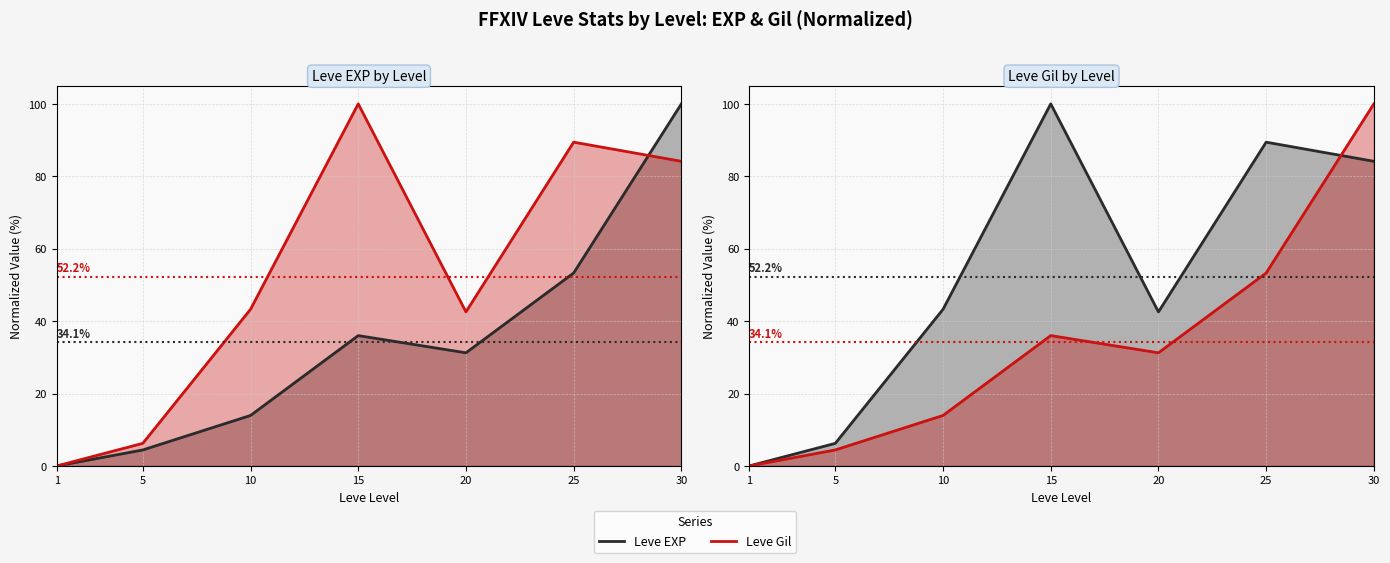

What are all the series names shown in the legend?

Leve EXP (line), Leve Gil (line)